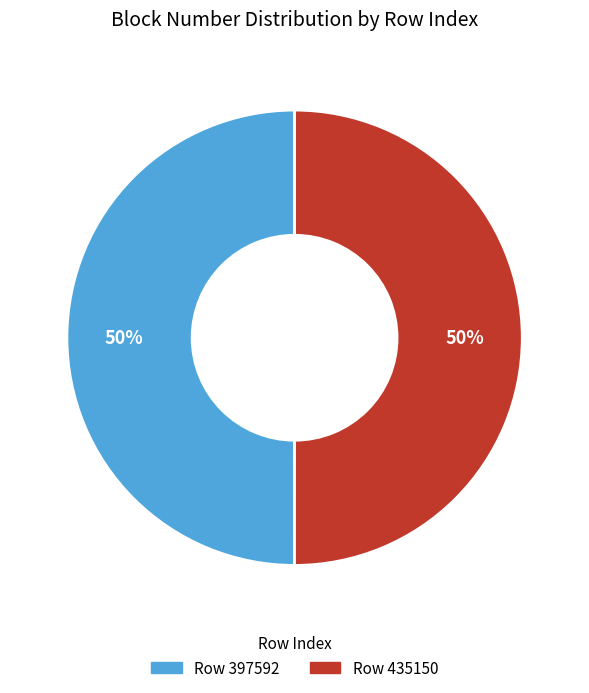

How many slices are in this pie chart?

2